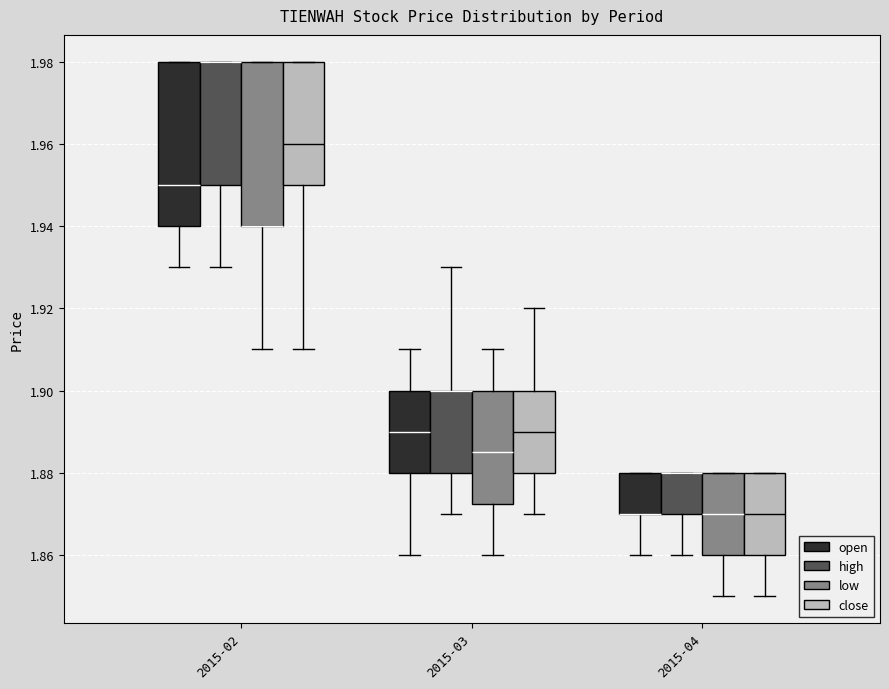

Reading left to right, transcribe this box plot: for each box, give where its median line is, the range the box spans, and where its two whiskers end, as read against the y-axis. The values are not printed on the chart, so give them approximately, as read against the axis.

2015-02 (open): median 1.950, box 1.940 to 1.980, whiskers 1.930 to 1.980
2015-02 (high): median 1.980 (drawn on the box's upper edge), box 1.950 to 1.980, whiskers 1.930 to 1.980
2015-02 (low): median 1.940 (drawn on the box's lower edge), box 1.940 to 1.980, whiskers 1.910 to 1.980
2015-02 (close): median 1.960, box 1.950 to 1.980, whiskers 1.910 to 1.980
2015-03 (open): median 1.890, box 1.880 to 1.900, whiskers 1.860 to 1.910
2015-03 (high): median 1.900 (drawn on the box's upper edge), box 1.880 to 1.900, whiskers 1.870 to 1.930
2015-03 (low): median 1.886, box 1.872 to 1.900, whiskers 1.860 to 1.910
2015-03 (close): median 1.890, box 1.880 to 1.900, whiskers 1.870 to 1.920
2015-04 (open): median 1.870 (drawn on the box's lower edge), box 1.870 to 1.880, whiskers 1.860 to 1.880
2015-04 (high): median 1.880 (drawn on the box's upper edge), box 1.870 to 1.880, whiskers 1.860 to 1.880
2015-04 (low): median 1.870, box 1.860 to 1.880, whiskers 1.850 to 1.880
2015-04 (close): median 1.870, box 1.860 to 1.880, whiskers 1.850 to 1.880